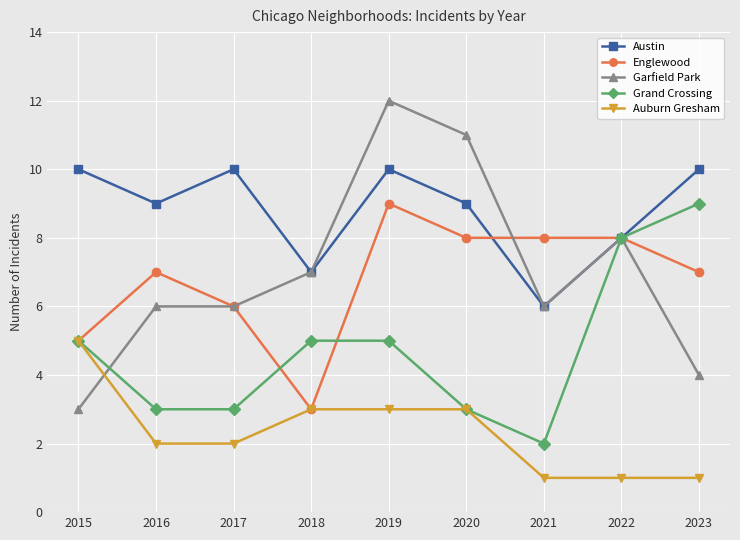

What is the smallest value displayed?

1